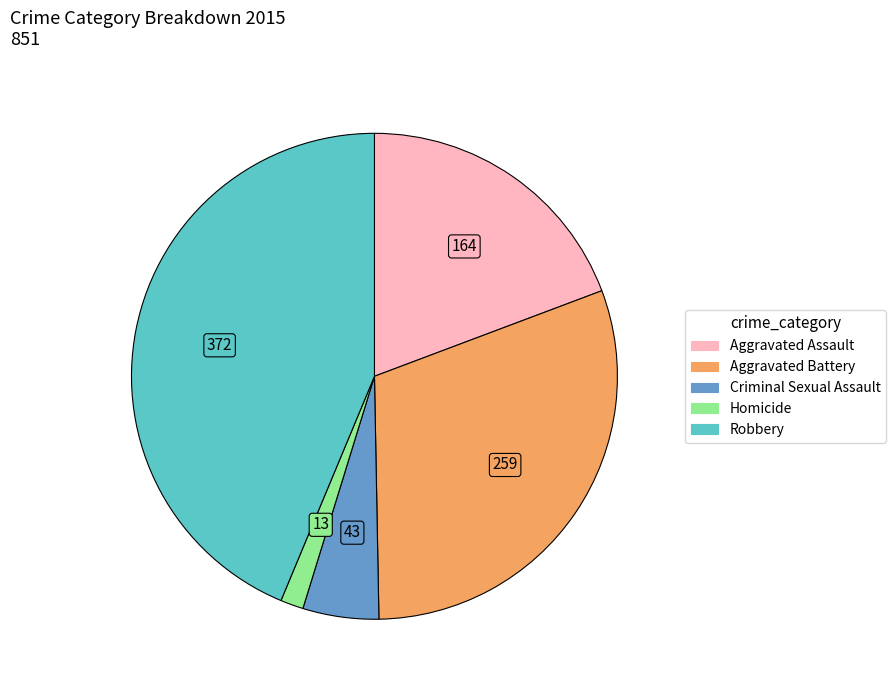

Between Criminal Sexual Assault and Aggravated Battery, which is larger?

Aggravated Battery